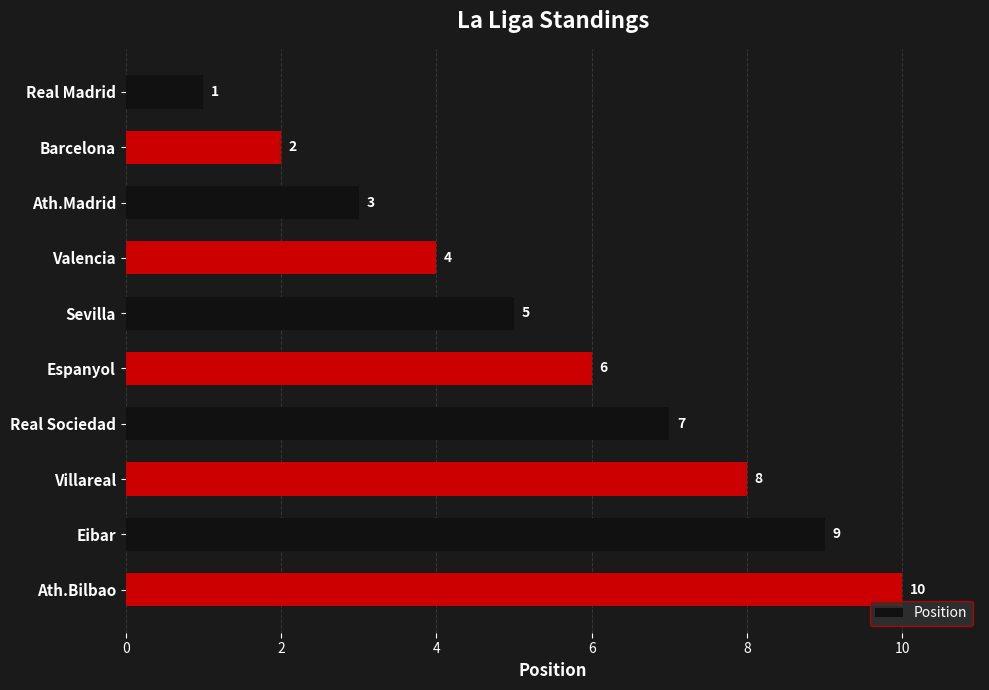

How many bars are there in total?

10